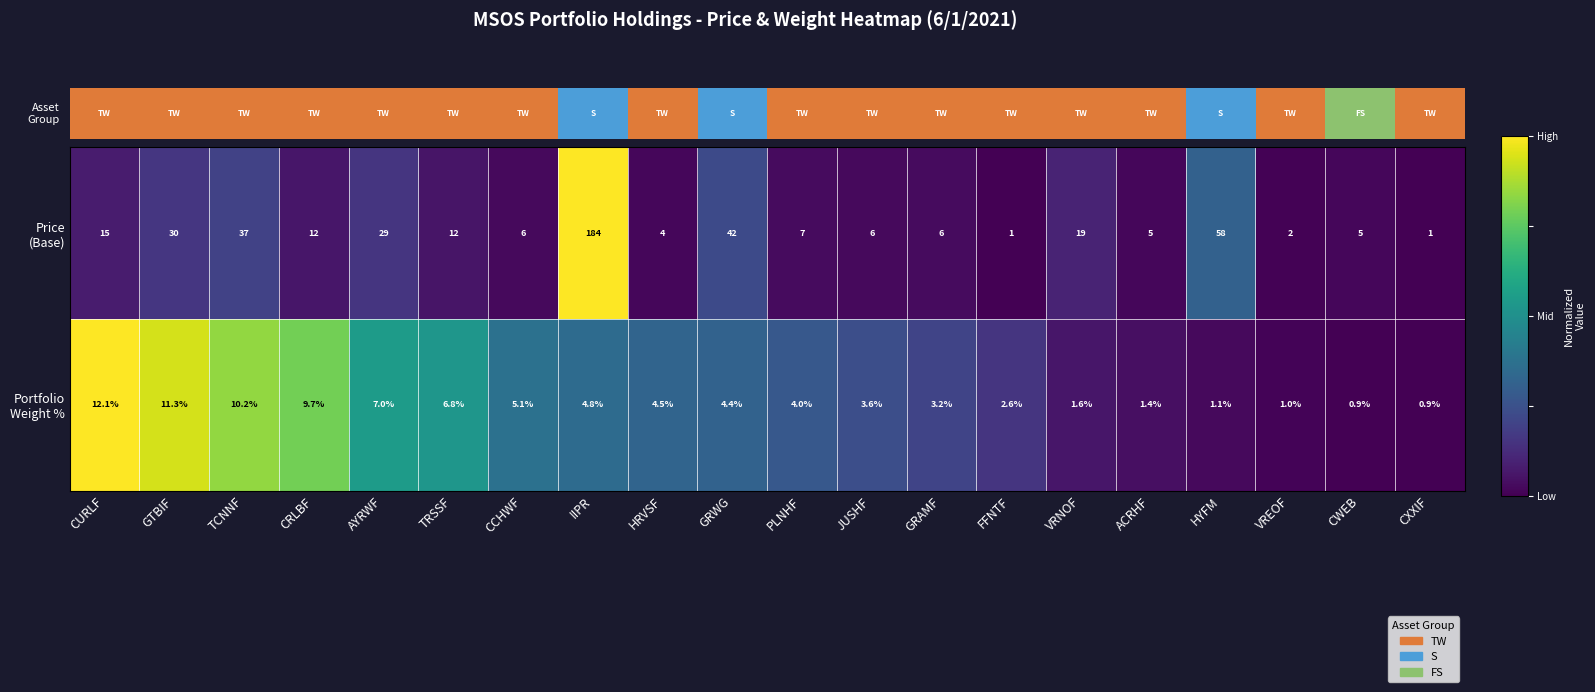

What is the difference between the highest and lowest values at CWEB?

4.1